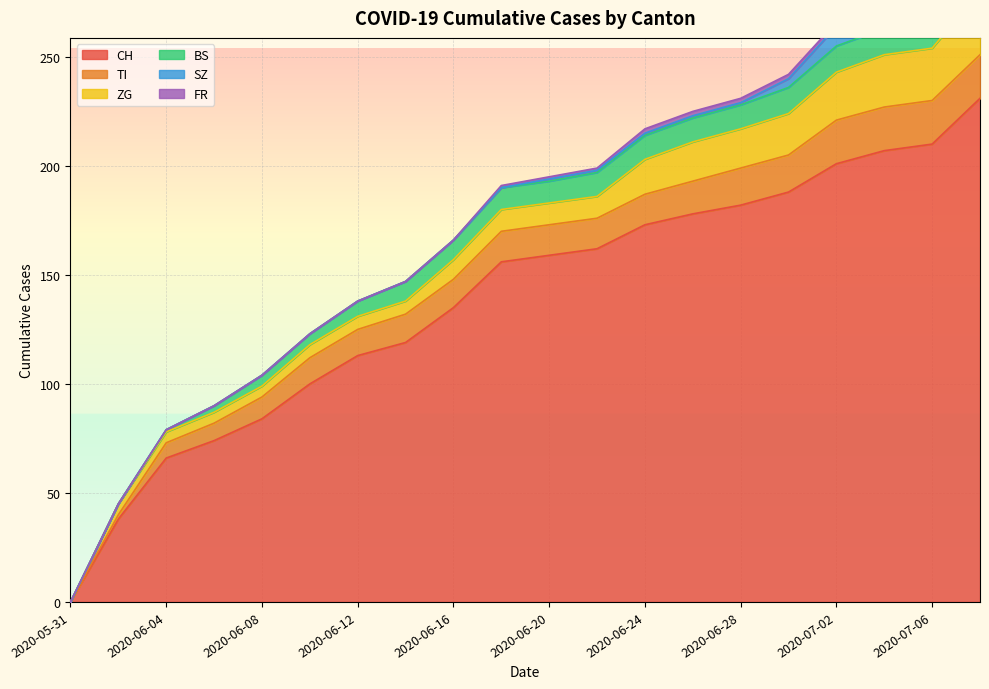

What is the label of the 5th point from the right?

2020-06-30